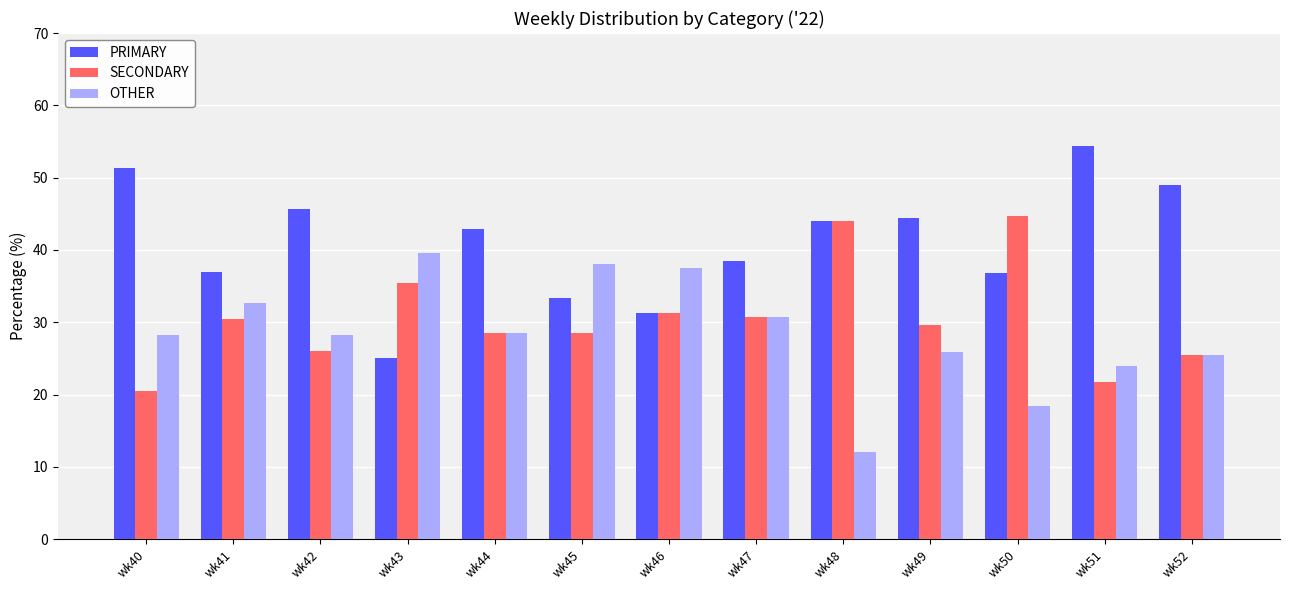

What is the value of the PRIMARY bar at the 1st from the left?

51.3